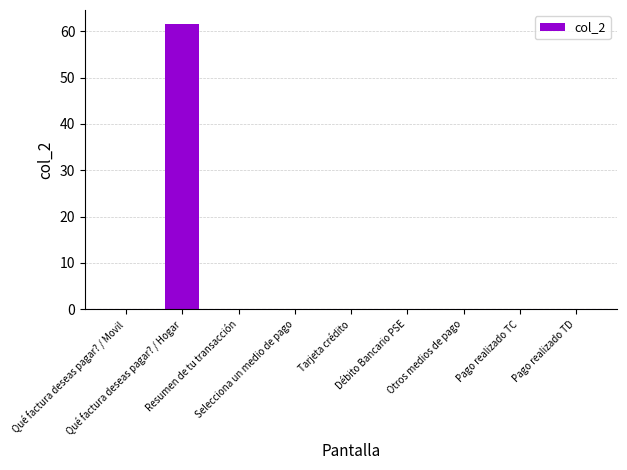

Reading left to right, what are all the values shown in this chart?

Qué factura deseas pagar? / Movil=0.0	Qué factura deseas pagar? / Hogar=61.5	Resumen de tu transacción=0.0	Selecciona un medio de pago=0.0	Tarjeta crédito=0.0	Débito Bancario PSE=0.0	Otros medios de pago=0.0	Pago realizado TC=0.0	Pago realizado TD=0.0